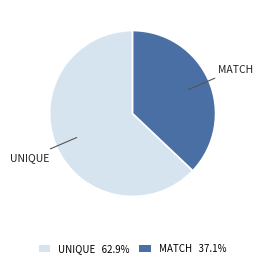

What is the ratio of the value at UNIQUE 62.9% to the value at MATCH 37.1%?

1.7